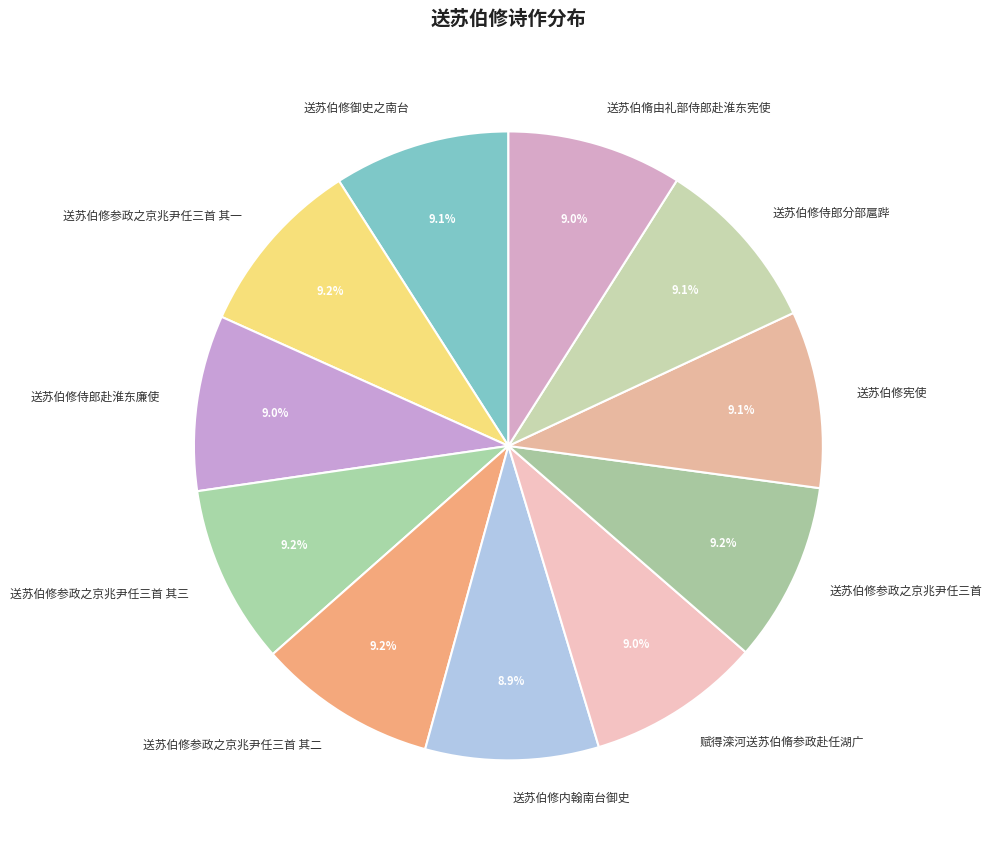

Does 送苏伯修内翰南台御史 represent more than half of the total?

No